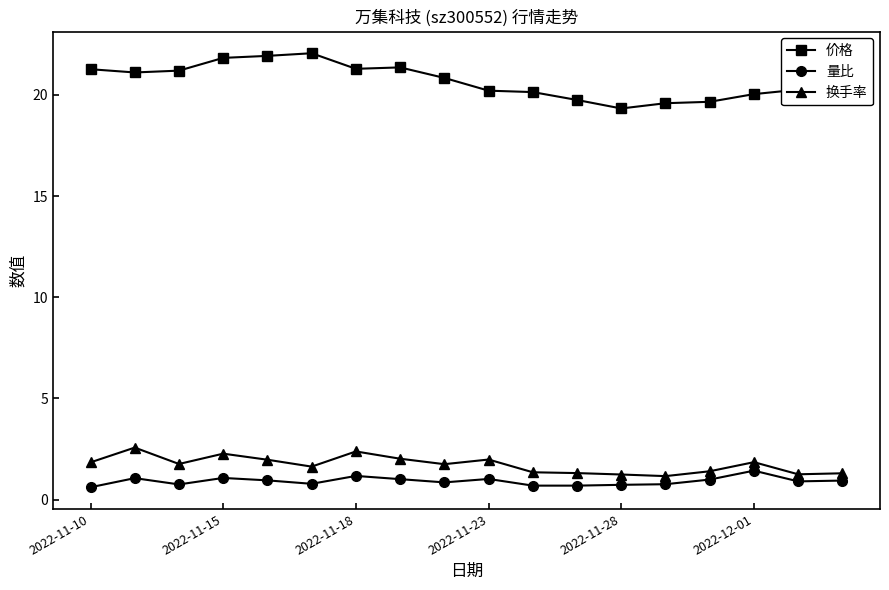

Count the number of data series in this chart.

3